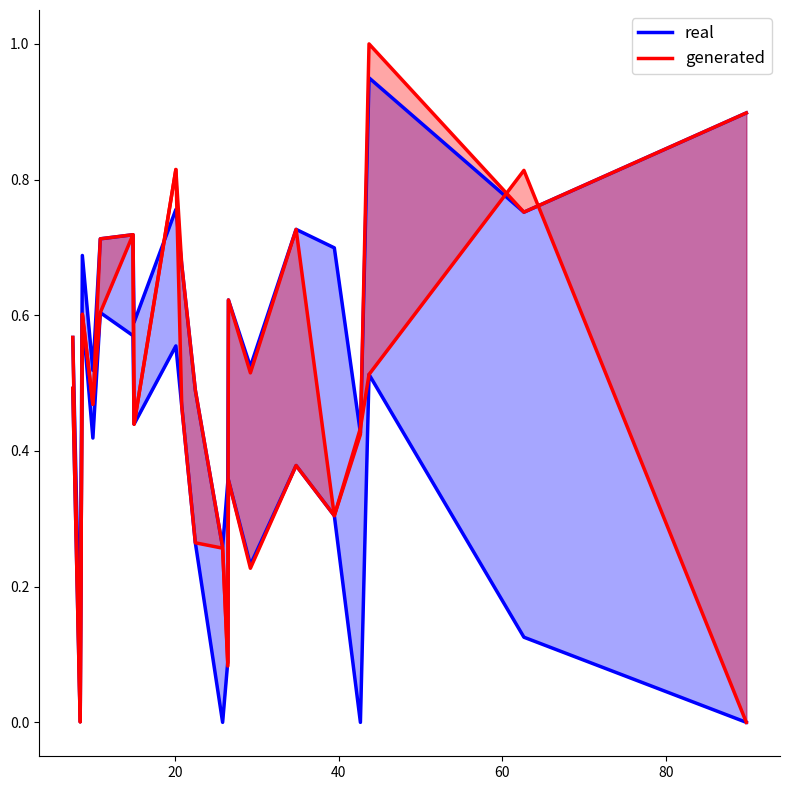

What is the value of the real point at the 11th from the left?

0.3